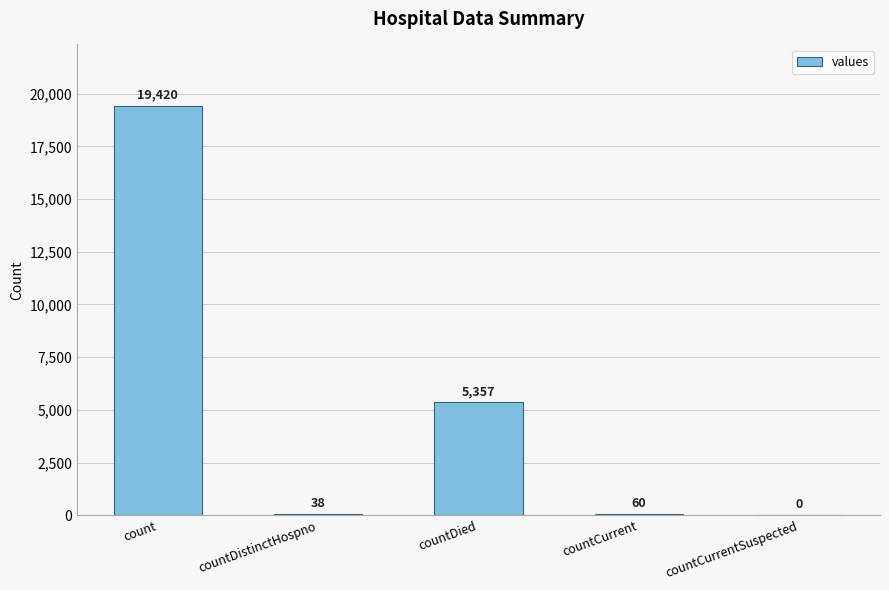

At which label is the value closest to 9710?

countDied